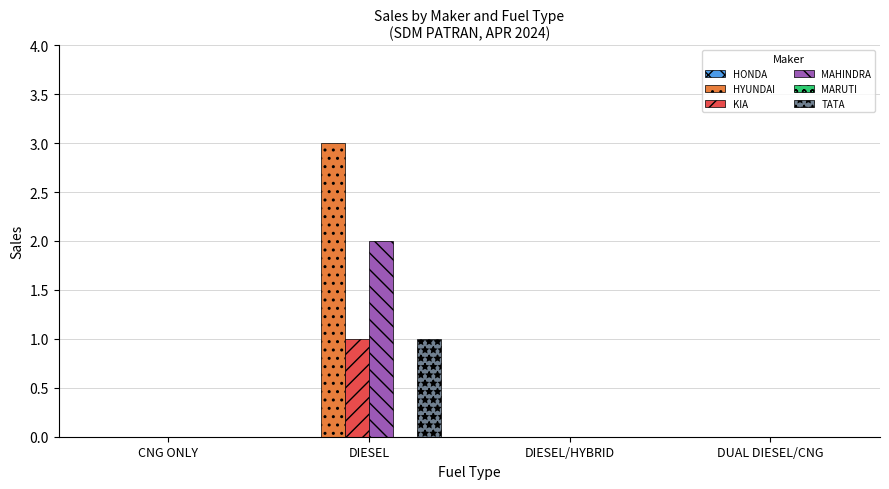

Is the value of TATA at DIESEL/HYBRID greater than the value of HYUNDAI at DIESEL?

No